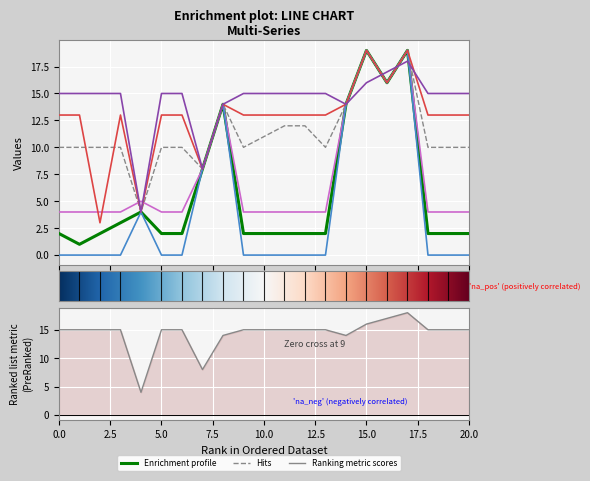

The value of n at 2 is 2. True or false?

True